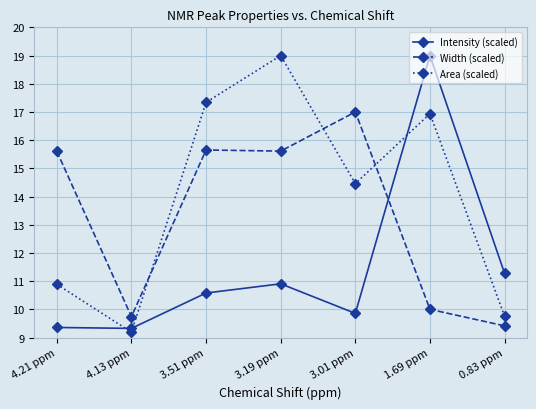

Rank the series by their average value, from highest to lowest.

Area (scaled), Width (scaled), Intensity (scaled)